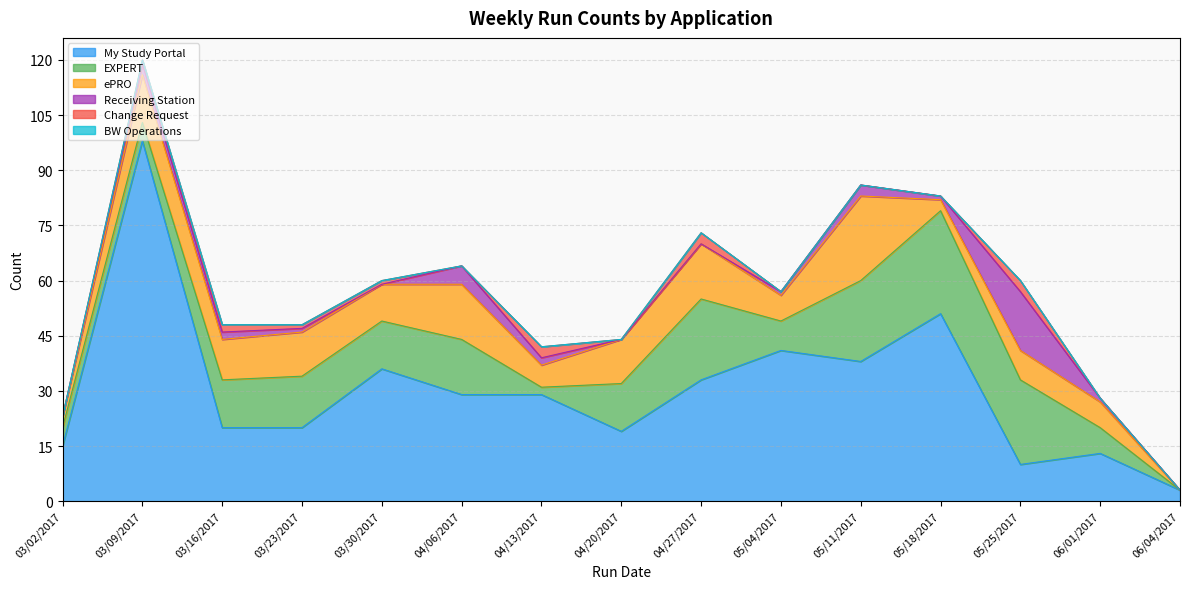

Is the value of Change Request at 05/25/2017 greater than the value of Receiving Station at 04/20/2017?

Yes